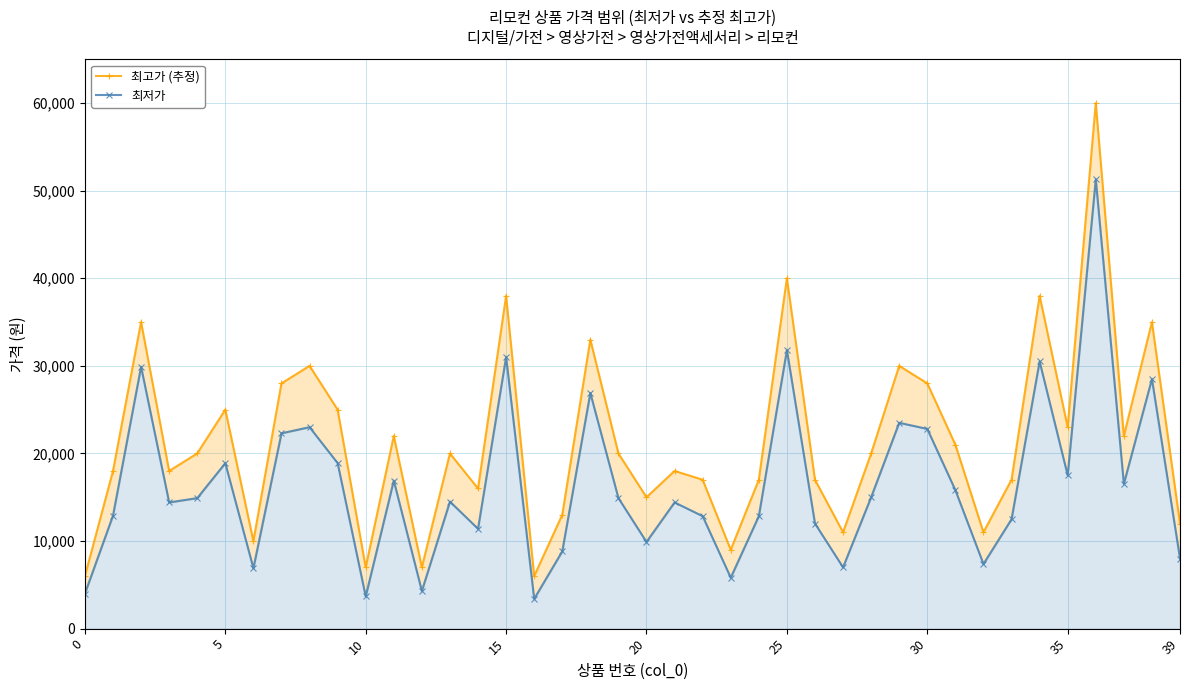

What is the lowest value of the 최저가 series?

3400